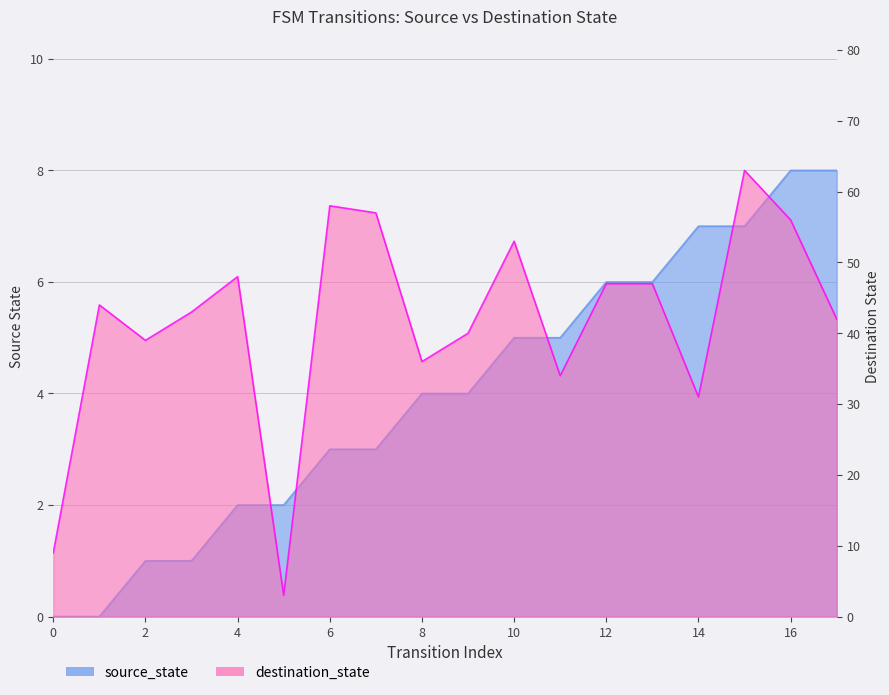

Which series has the widest spread of values?

destination_state